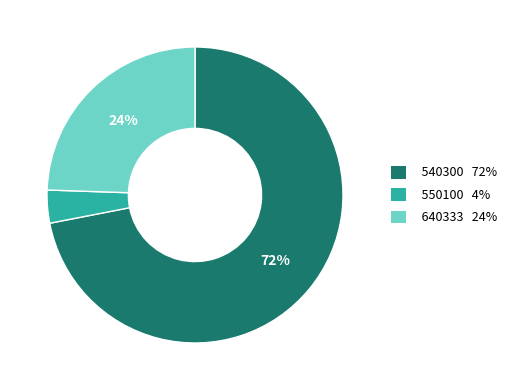

To the nearest percent, what is the average slice percentage?

33%